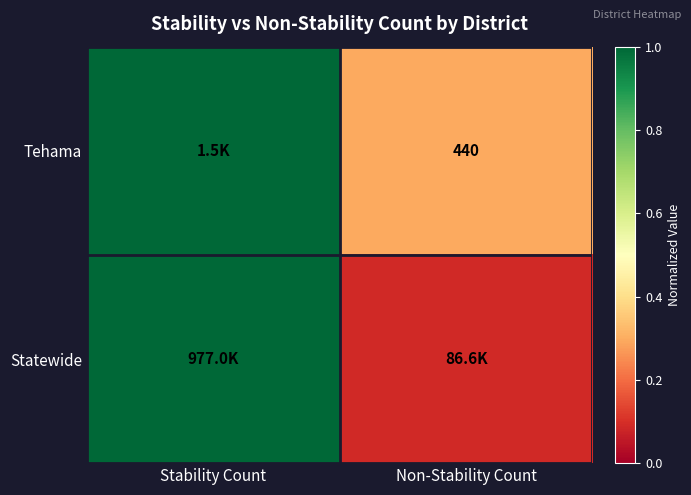

Which category has the lowest value across all series?

Non-Stability Count